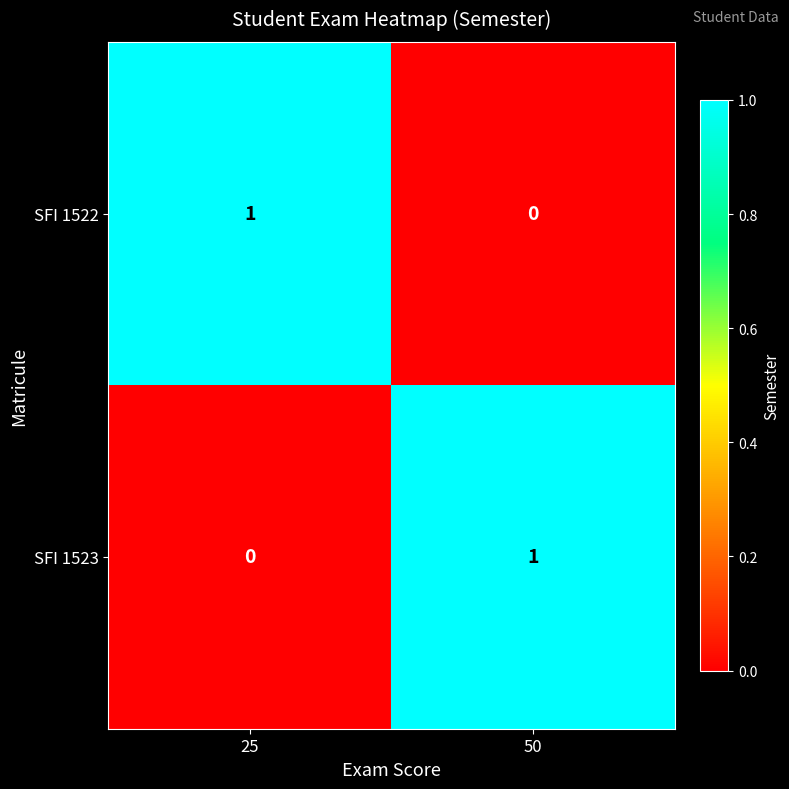

What is the greatest value displayed?

1